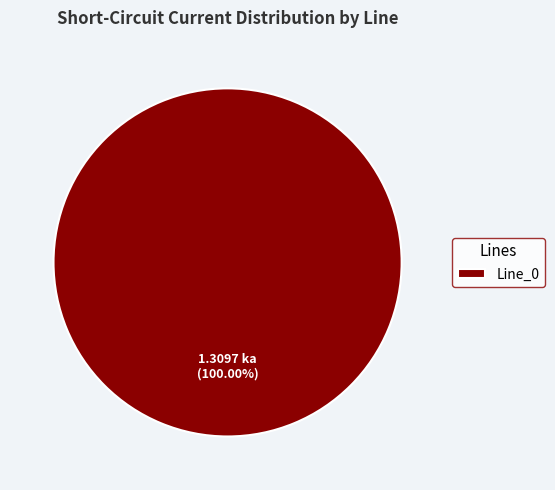

Count the number of slices in the pie.

1